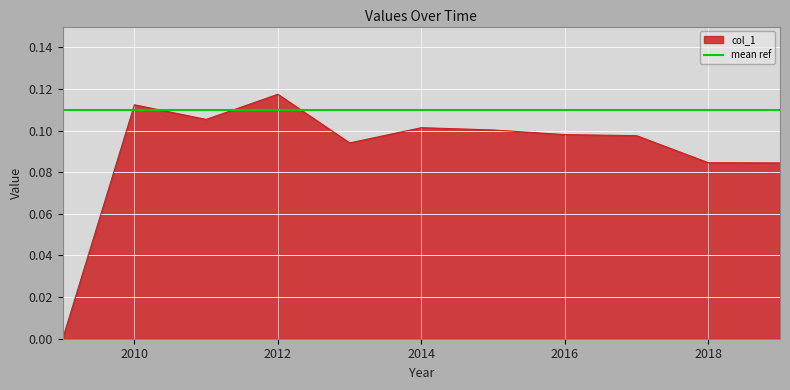

How many distinct data groups are displayed?

1